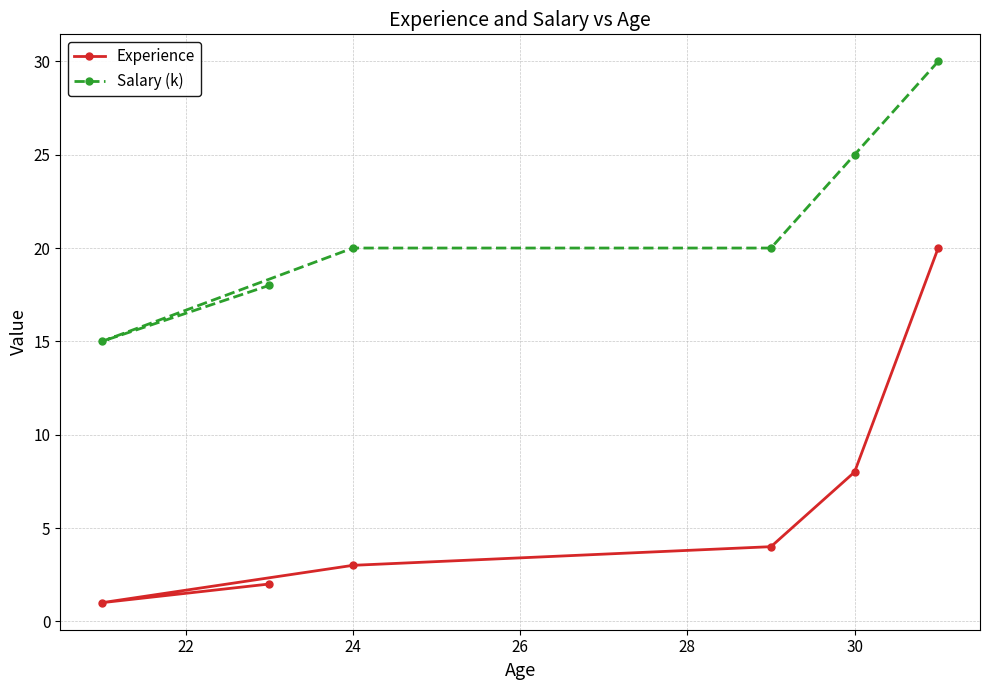

List the series in order of their overall mean, lowest first.

Experience, Salary (k)